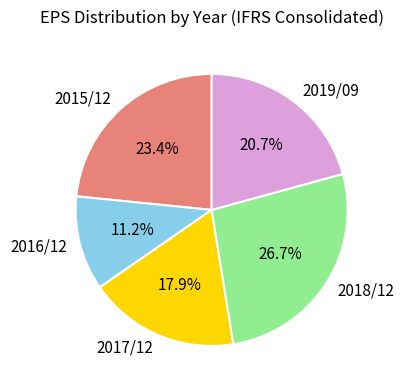

Does 2018/12 represent more than half of the total?

No